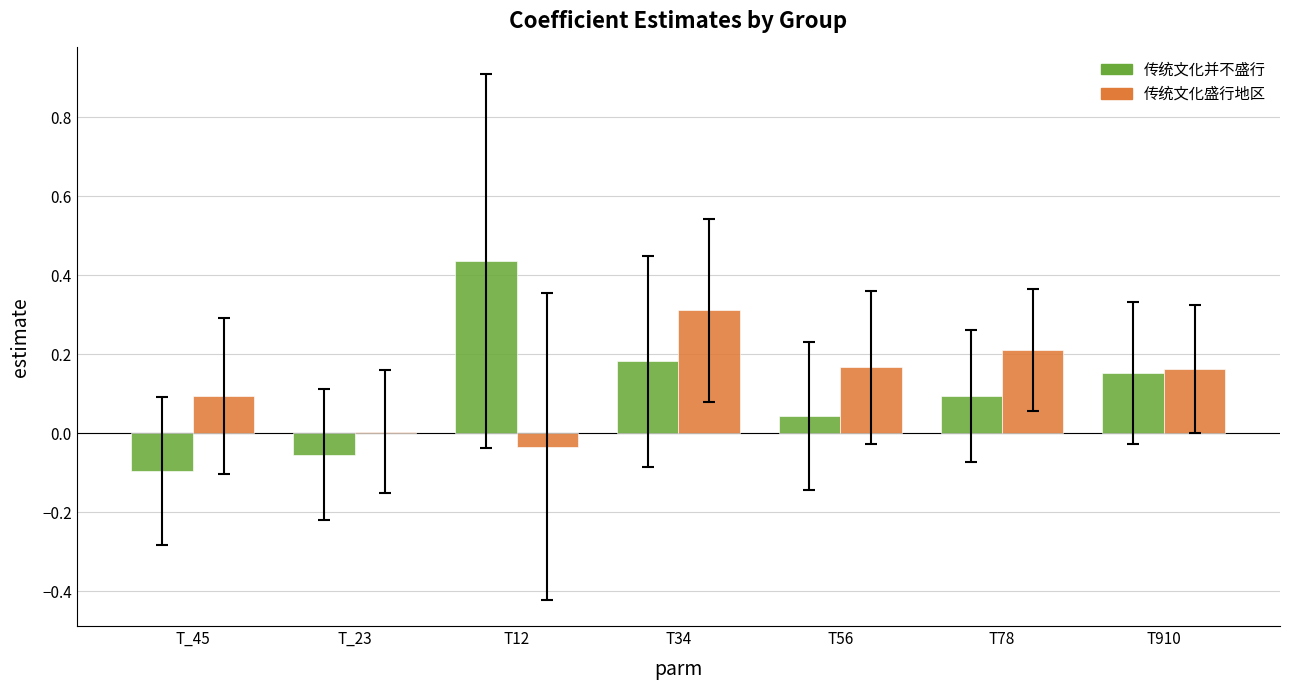

How many groups of bars are there?

7